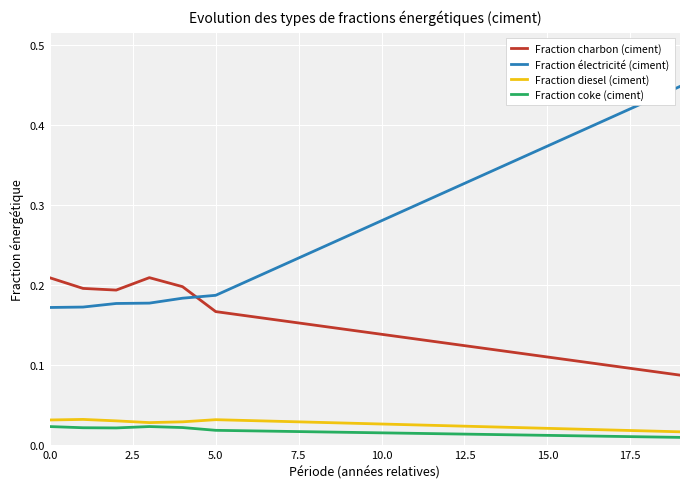

Count the Fraction coke (ciment) values in the range 0 to 1.

20